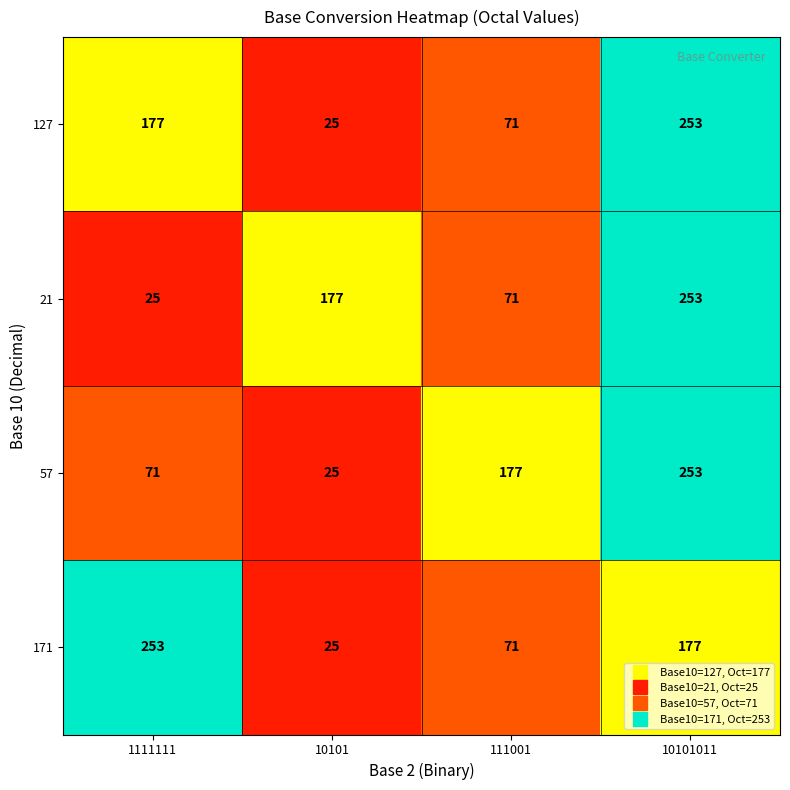

What is the total value across all series at 10101?

252